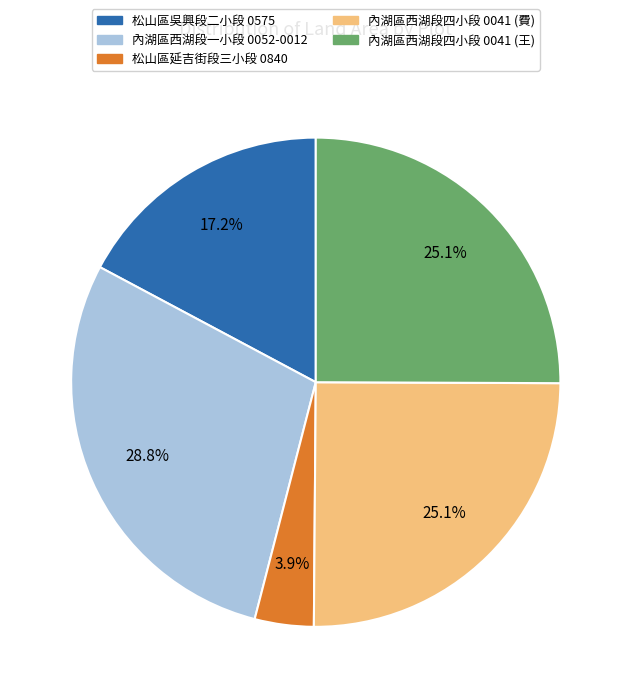

Is there a majority slice in this chart?

No